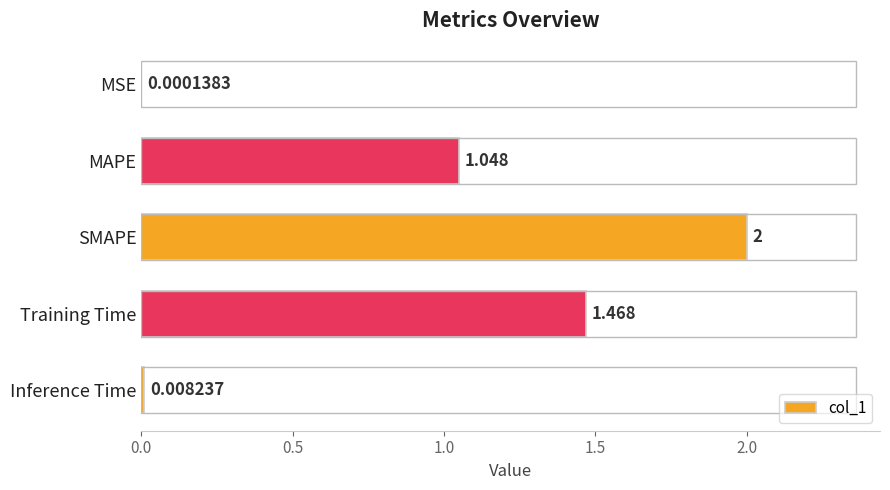

Which has a higher value, SMAPE or MAPE?

SMAPE